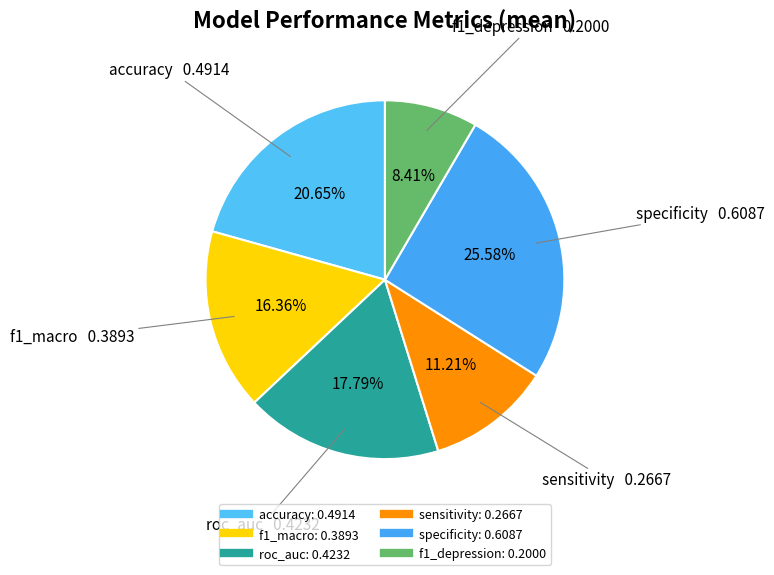

Does any single category account for the majority?

No